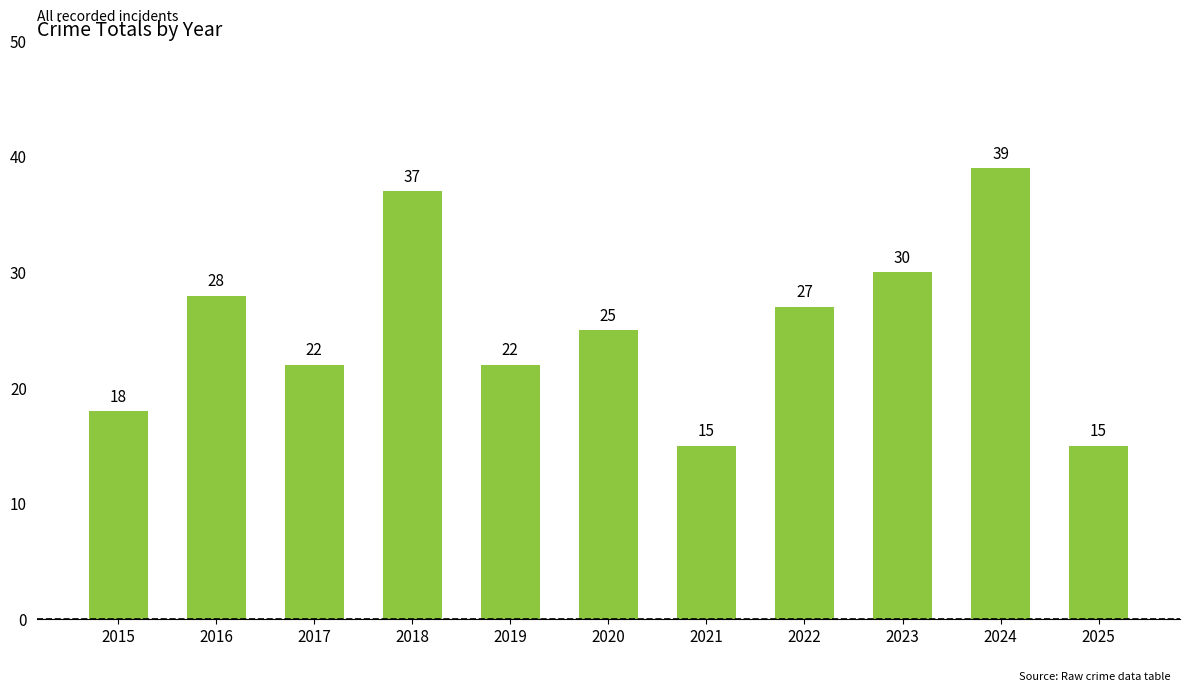

How many bars are there in total?

11